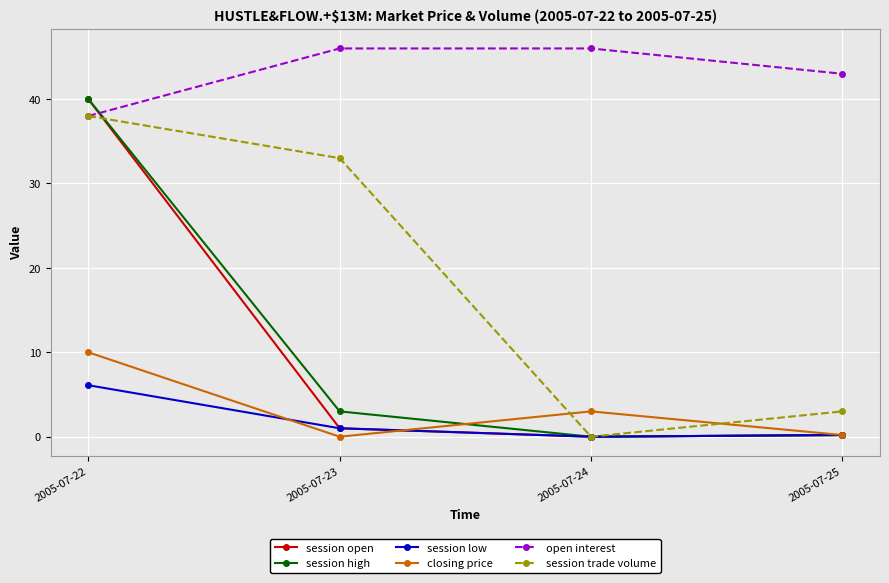

What is the maximum value shown in the chart?

46.0